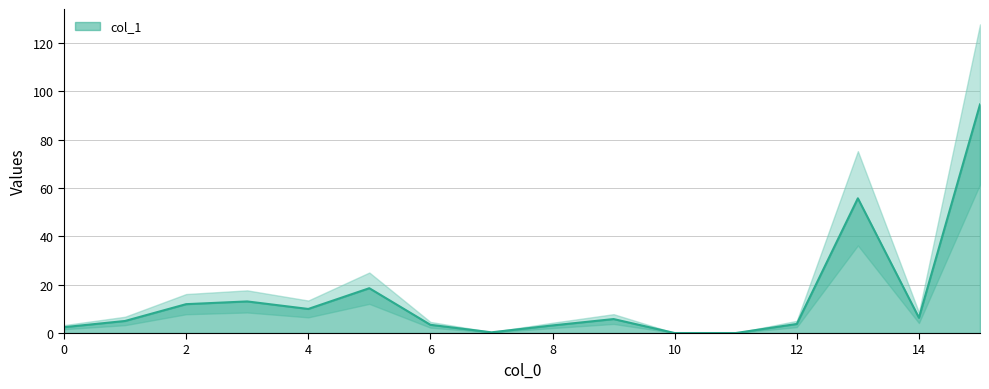

Which label corresponds to the largest value in the chart?

15